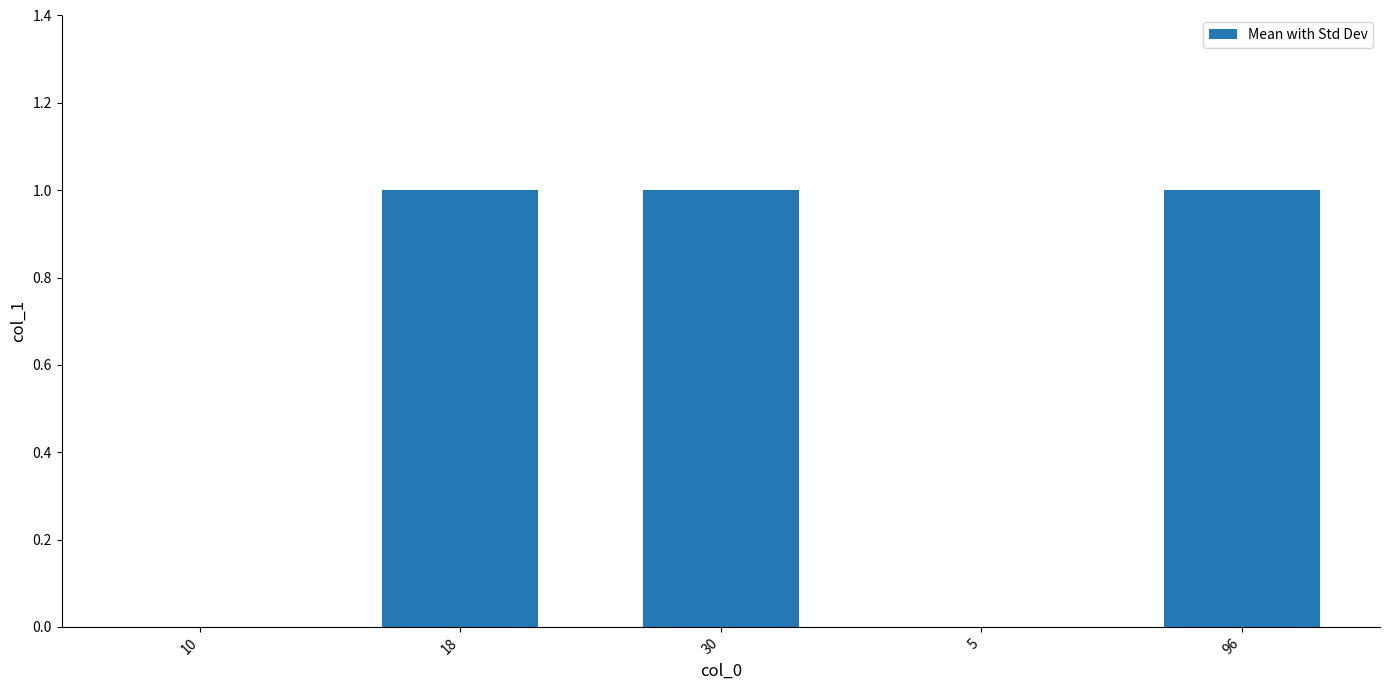

What is the ratio of the value at 30 to the value at 96?

1.0